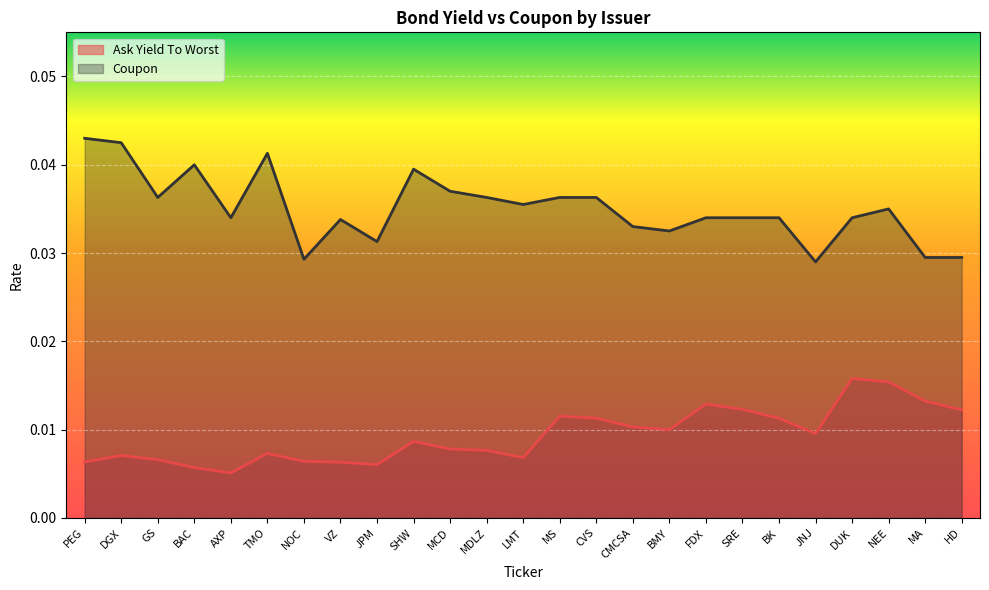

How many lines are shown in the chart?

2